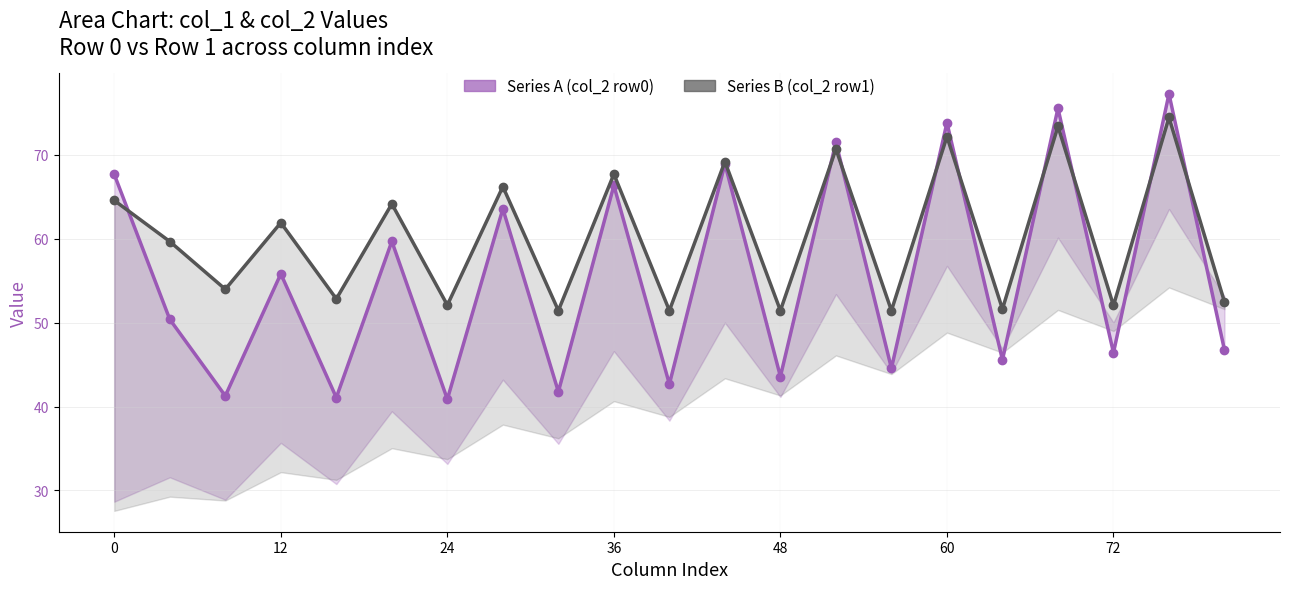

Which series ends up on top after the final intersection of Series A (col_2 row0) and Series B (col_2 row1)?

Series B (col_2 row1)